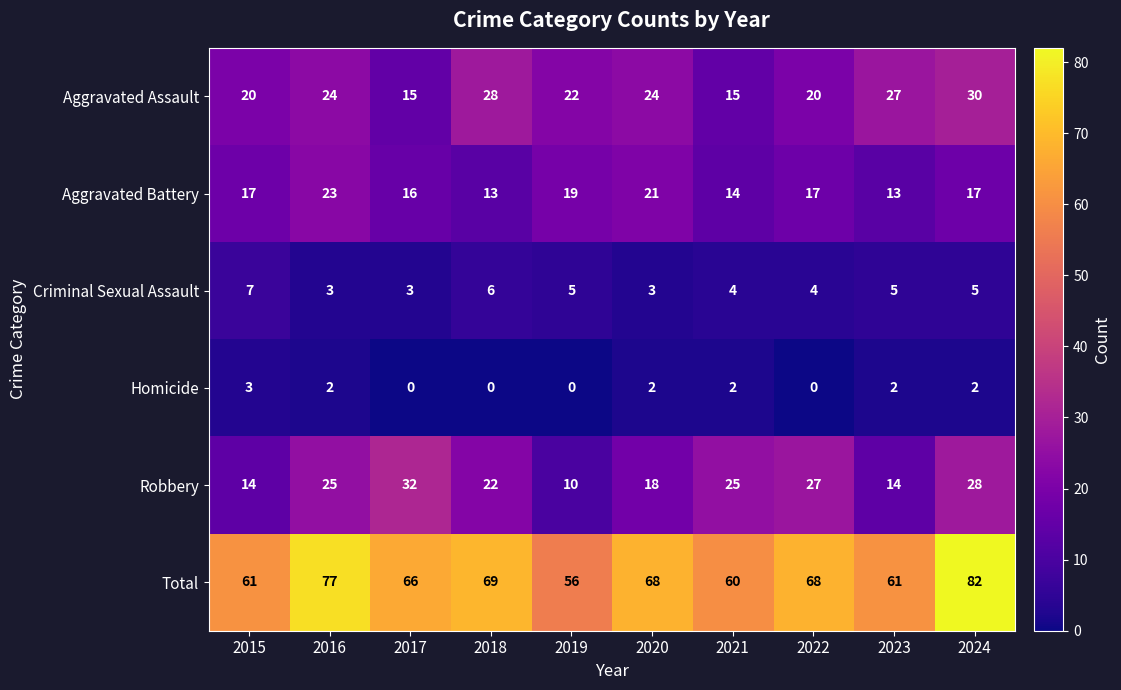

List the series in order of their peak value, highest first.

Total, Robbery, Aggravated Assault, Aggravated Battery, Criminal Sexual Assault, Homicide